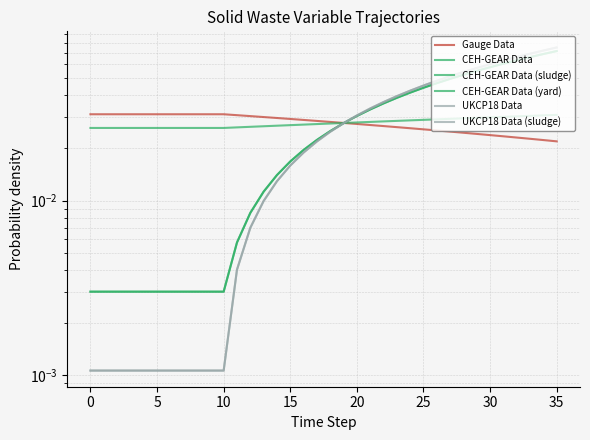

True or false: frac_waso_compost_food has more than 0 points higher than both neighbors.

False